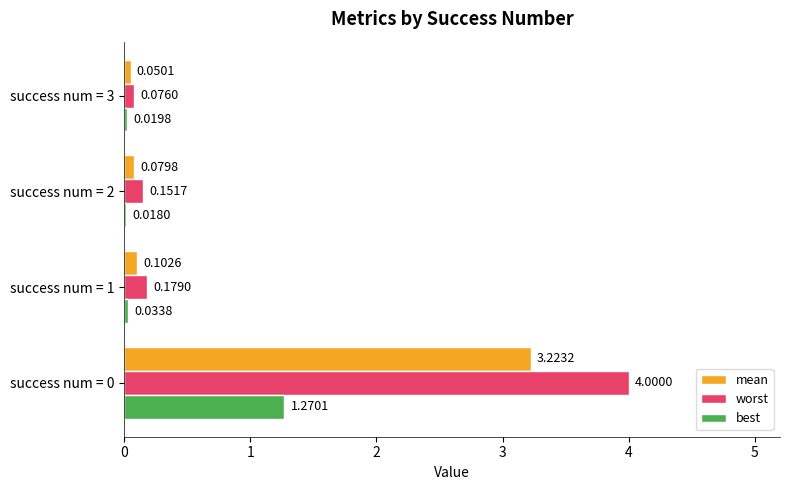

Rank the series at success num = 0 from lowest to highest value.

best, mean, worst